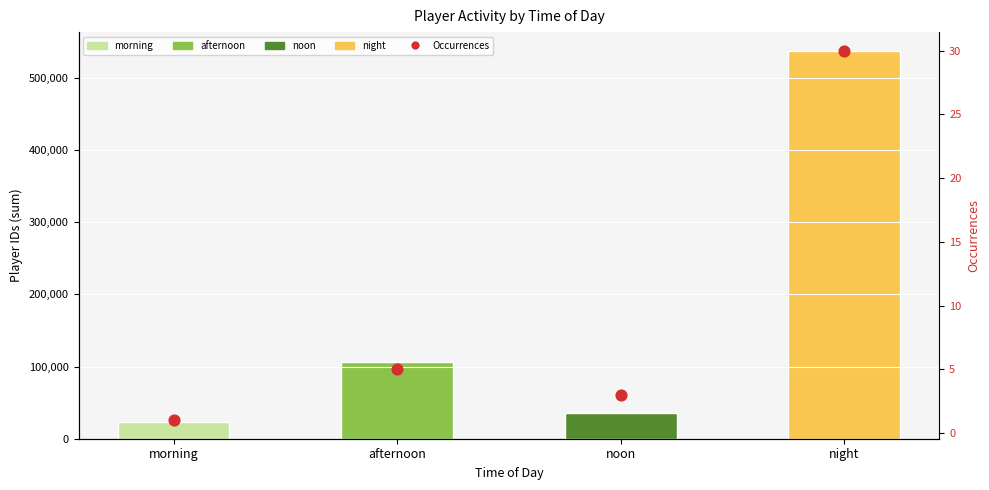

What is the ratio of the value at noon to the value at morning?

3.0